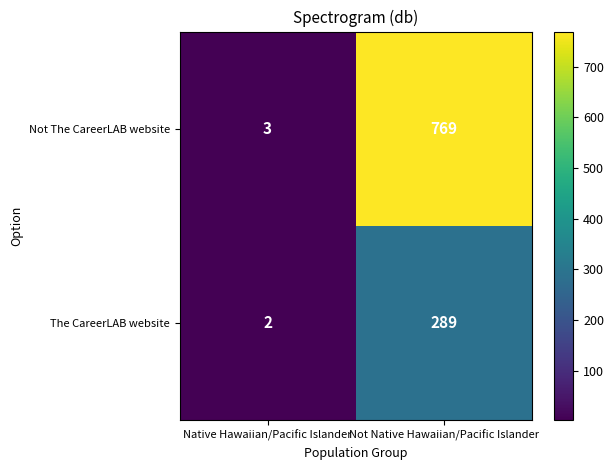

What is the smallest value displayed?

2